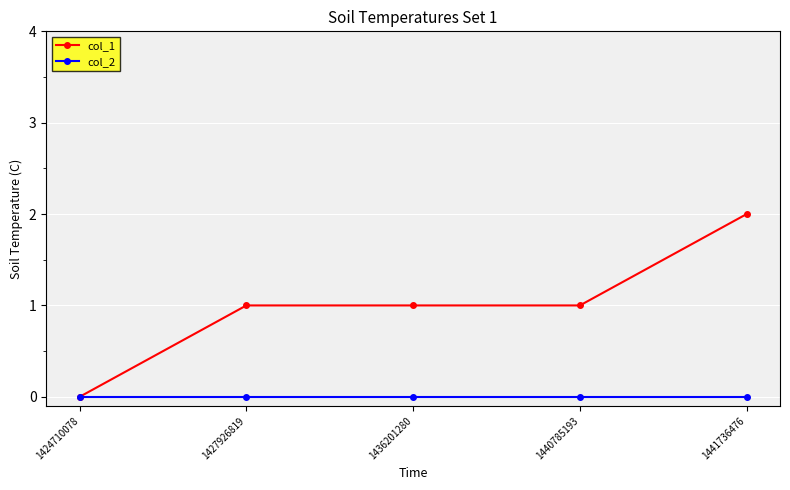

Count the number of data series in this chart.

2